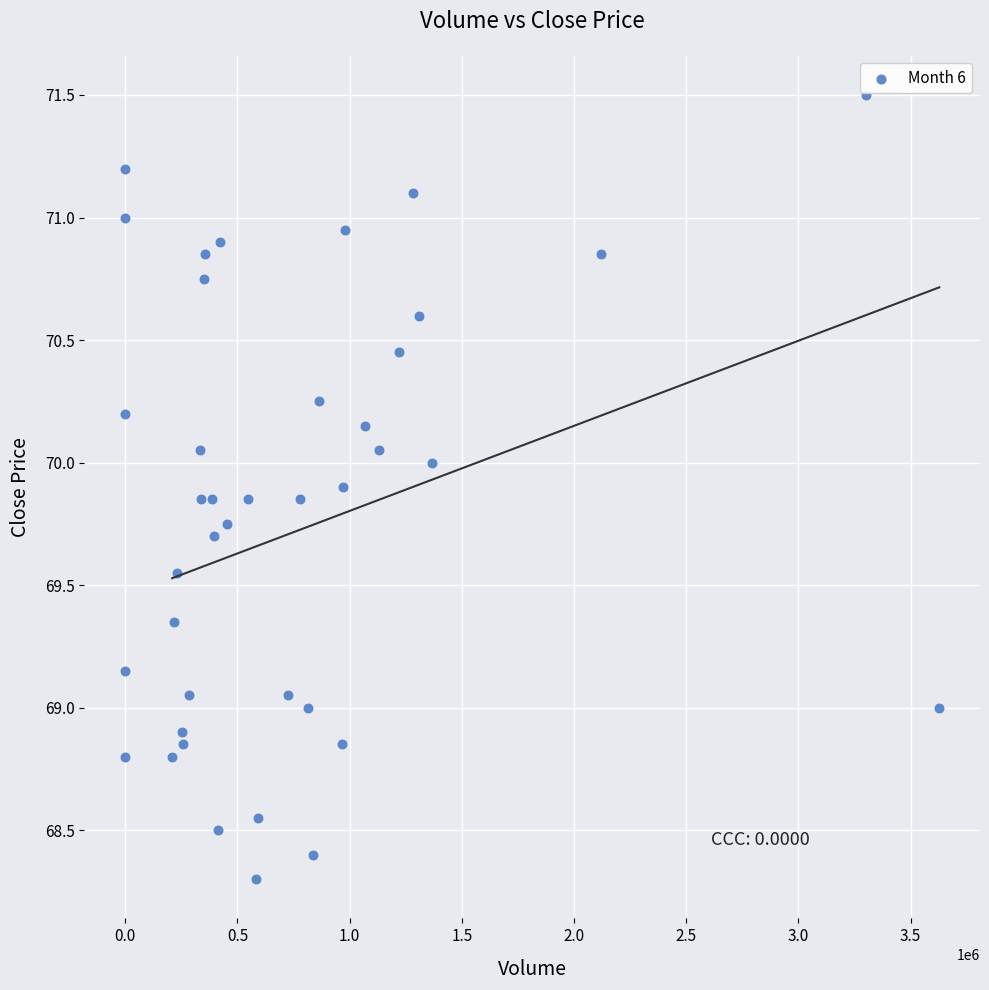

What is the range of X values (max minus min)?

3627713.0